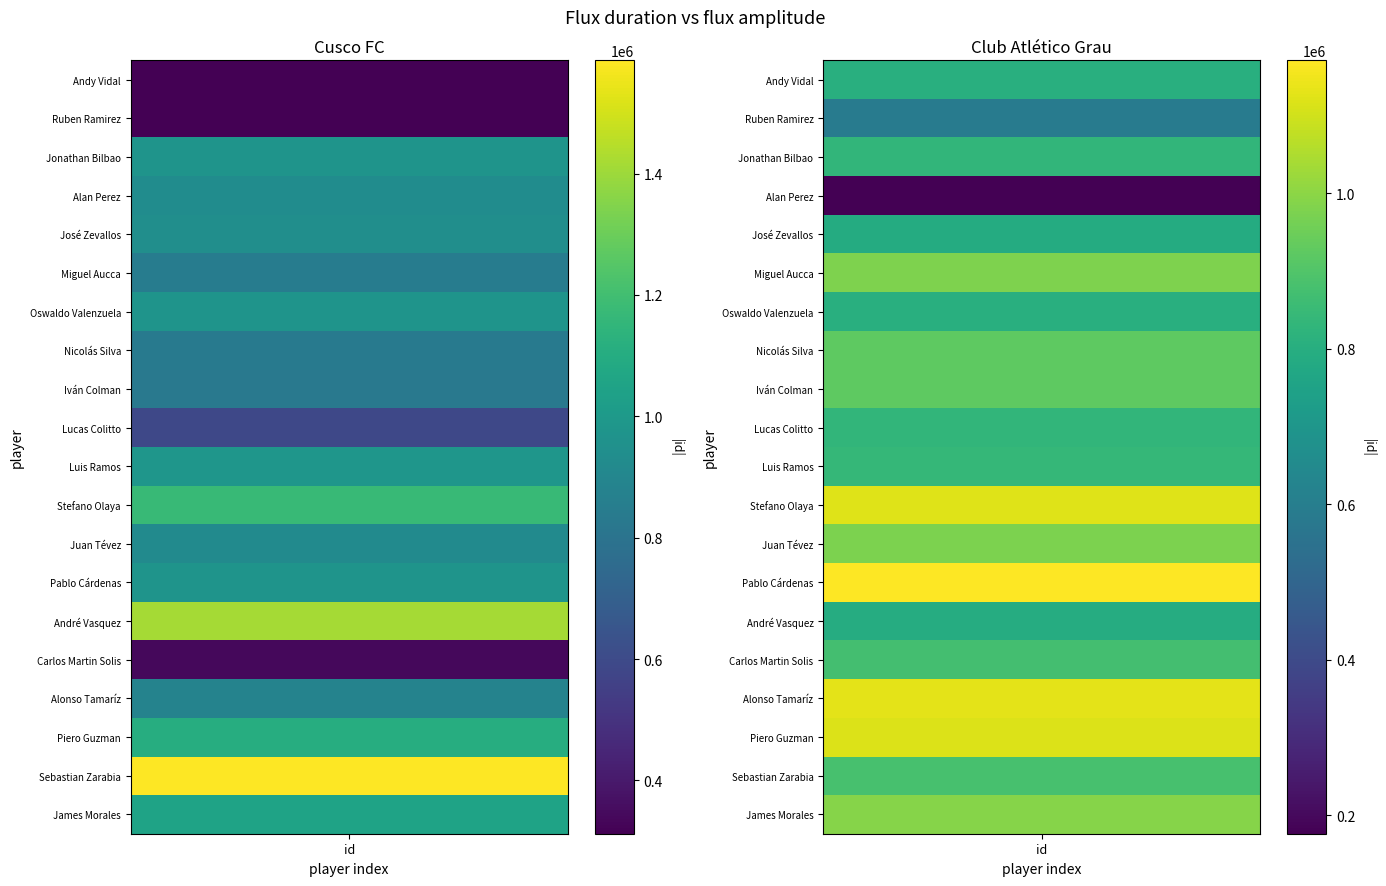

What is the smallest value displayed?

175977